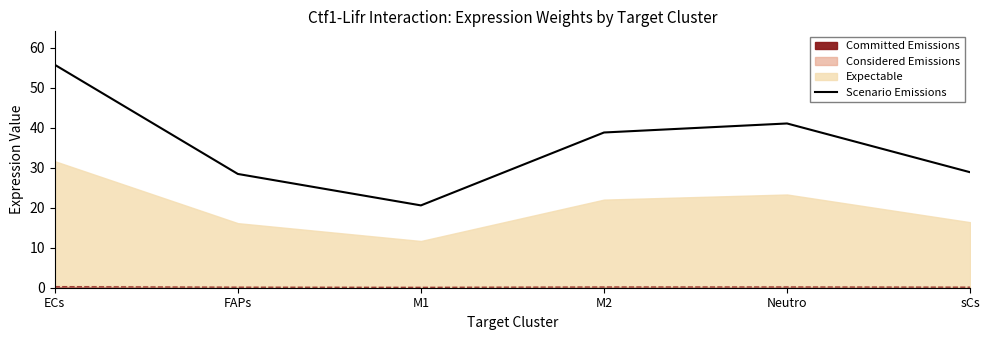

Reading right to left, transcribe all the data shown in this chart.

sCs=28.9	Neutro=41.1	M2=38.8	M1=20.6	FAPs=28.5	ECs=55.8